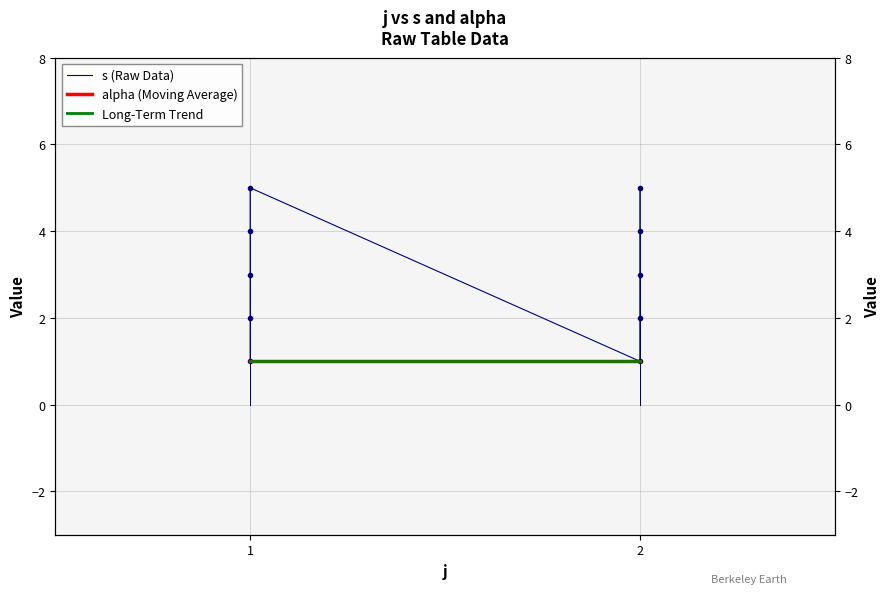

What is the difference between the maximum and minimum values?

4